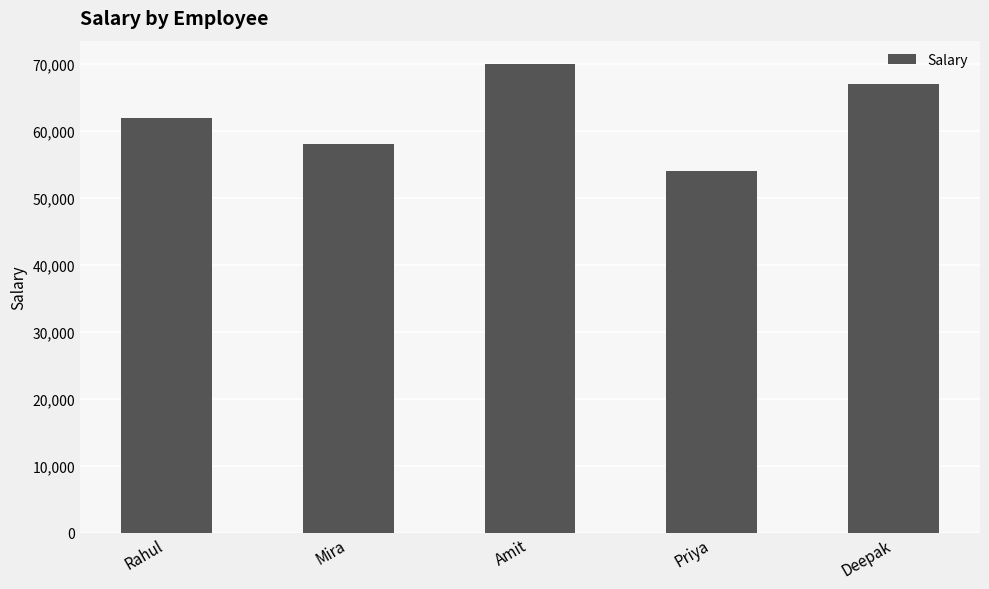

Reading left to right, what are all the values shown in this chart?

Rahul=62000	Mira=58000	Amit=70000	Priya=54000	Deepak=67000